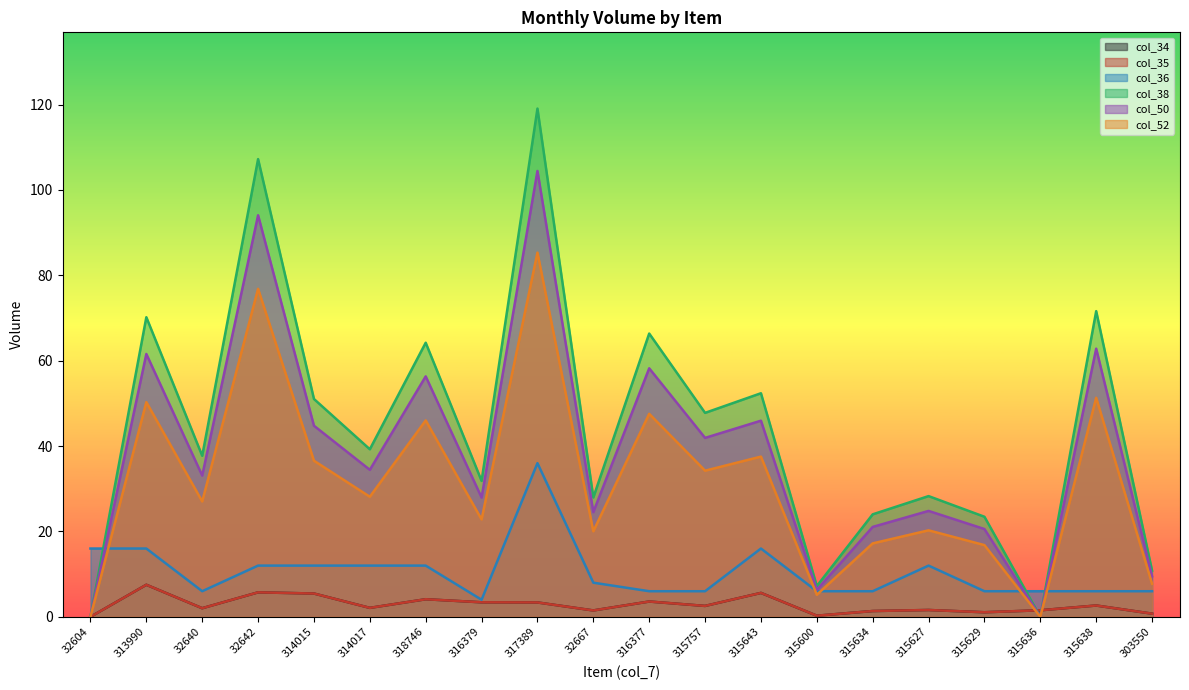

Reading left to right, extract all data points from this chart.

col_34: 0.0	7.5	2.0	5.7	5.5	2.1	4.1	3.4	3.4	1.5	3.6	2.6	5.6	0.3	1.4	1.6	1.1	1.5	2.7	0.7
col_35: 0.0	7.5	2.0	5.7	5.5	2.1	4.1	3.4	3.4	1.5	3.6	2.6	5.6	0.3	1.4	1.6	1.1	1.5	2.7	0.7
col_36: 16.0	16.0	6.0	12.0	12.0	12.0	12.0	4.0	36.0	8.0	6.0	6.0	16.0	6.0	6.0	12.0	6.0	6.0	6.0	6.0
col_38: 0.0	70.2	37.7	107.2	51.0	39.3	64.2	31.8	119.1	28.0	66.4	47.8	52.4	7.2	24.0	28.3	23.4	0.0	71.6	10.8
col_50: 0.0	61.6	33.1	94.1	44.8	34.4	56.3	27.9	104.4	24.5	58.2	41.9	45.9	6.3	21.1	24.8	20.6	0.0	62.8	9.5
col_52: 0.0	50.3	27.0	76.8	36.6	28.1	46.0	22.8	85.3	20.0	47.6	34.2	37.5	5.2	17.2	20.3	16.8	0.0	51.3	7.8